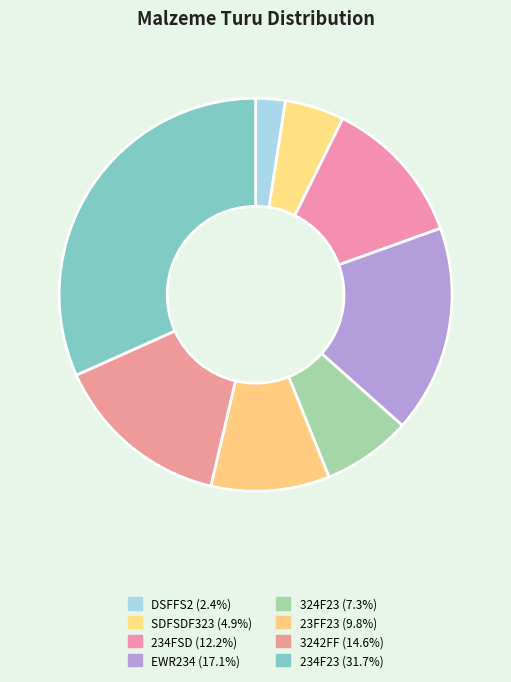

How many slices are in this pie chart?

8